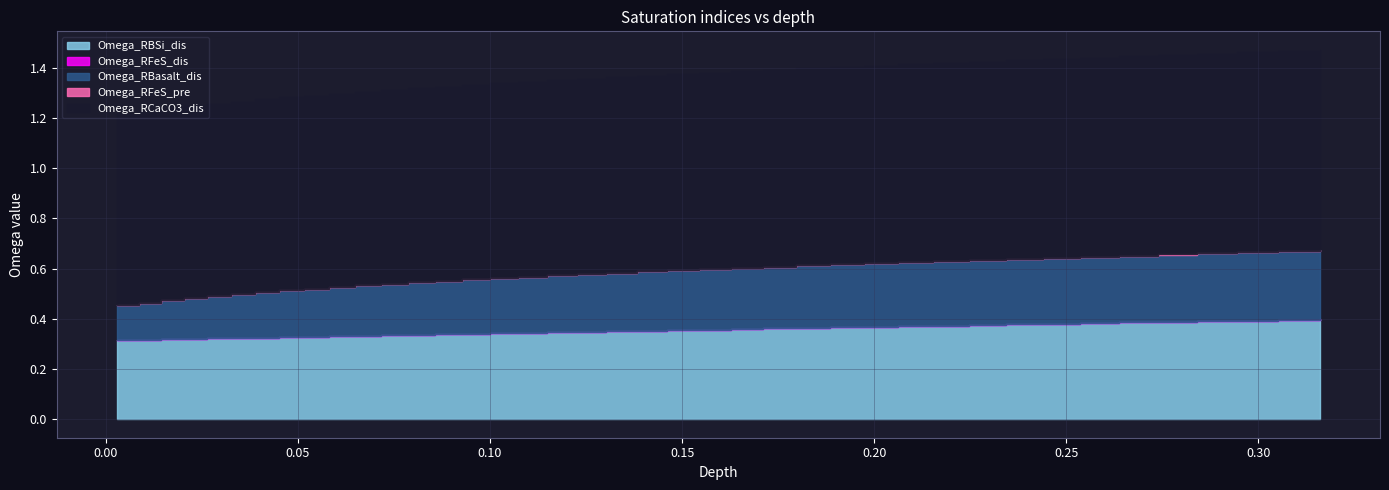

At which category is the sum across all series the highest?

39